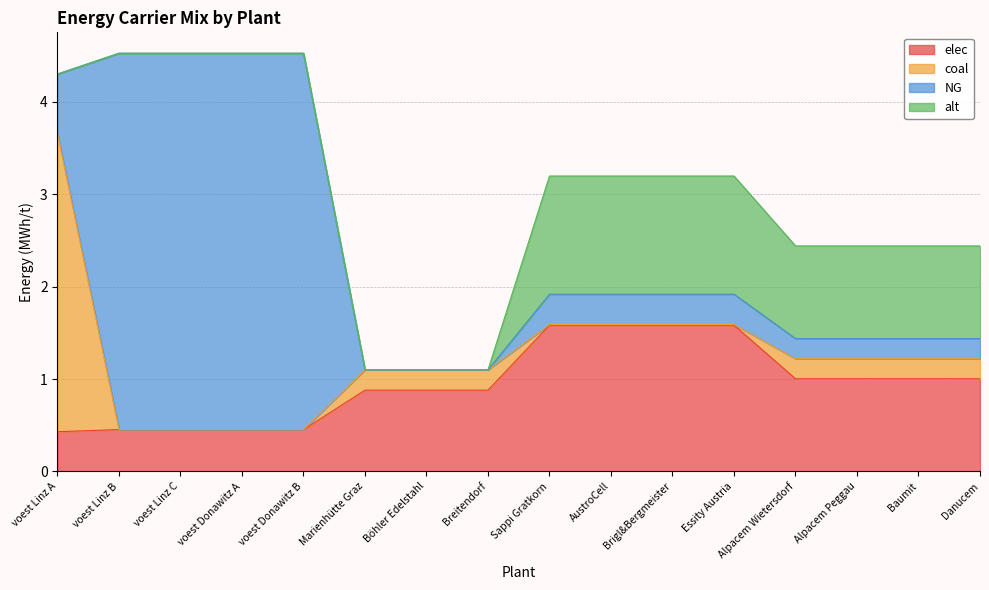

What is the total value across all series at voest Donawitz B?

4.5